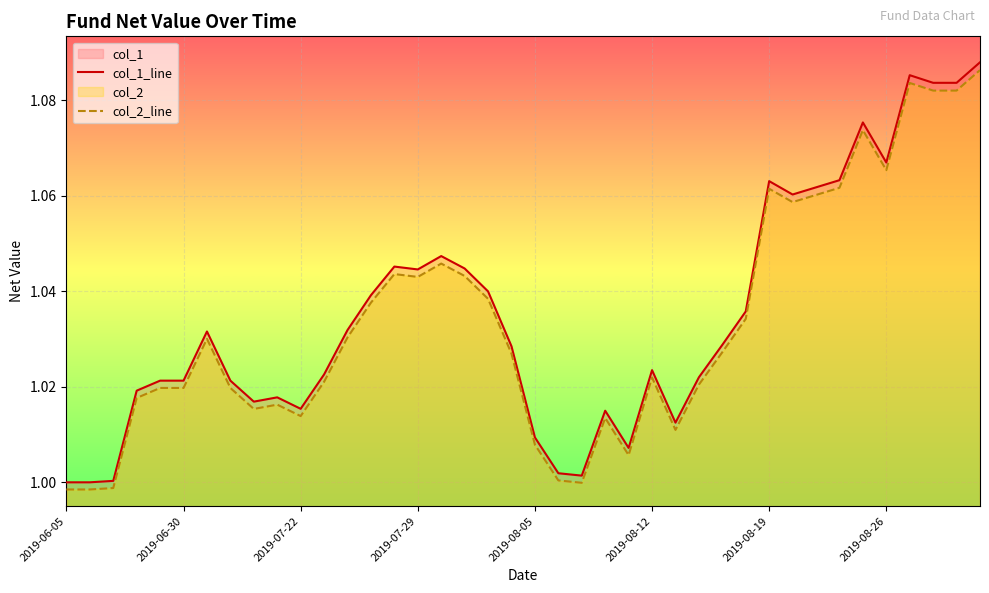

Which has a higher value, 31 or 2019-06-05?

31